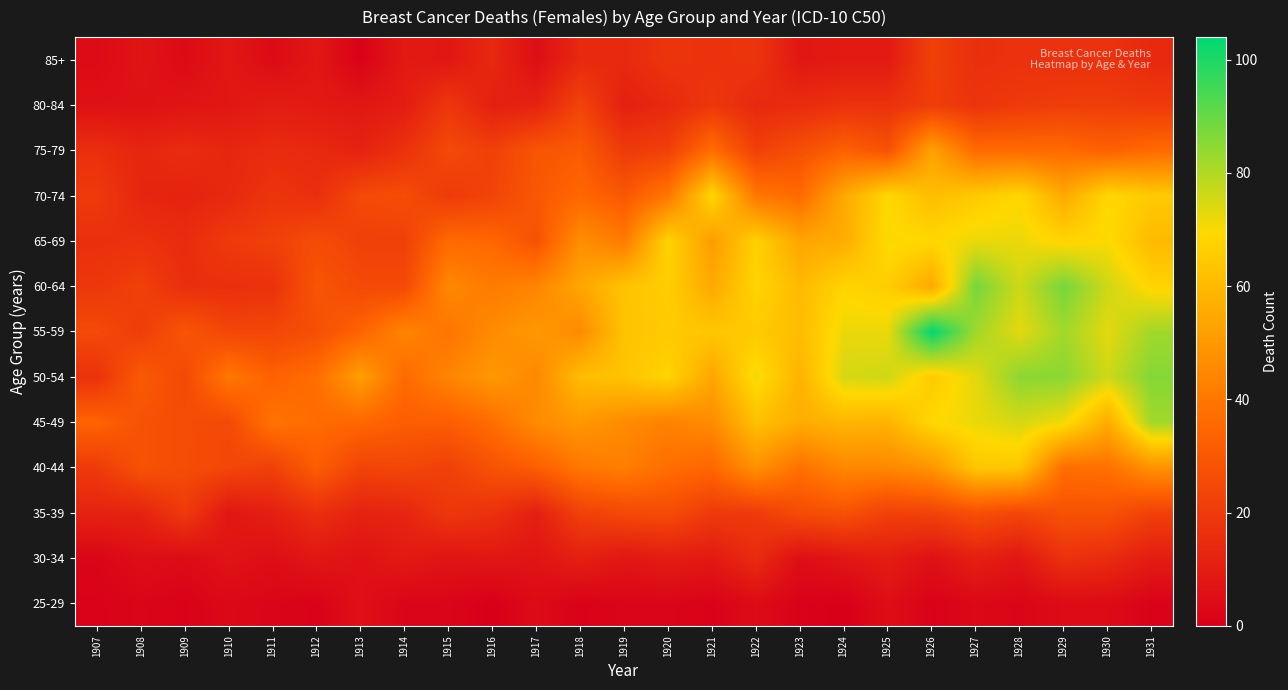

What is the maximum value shown in the chart?

104